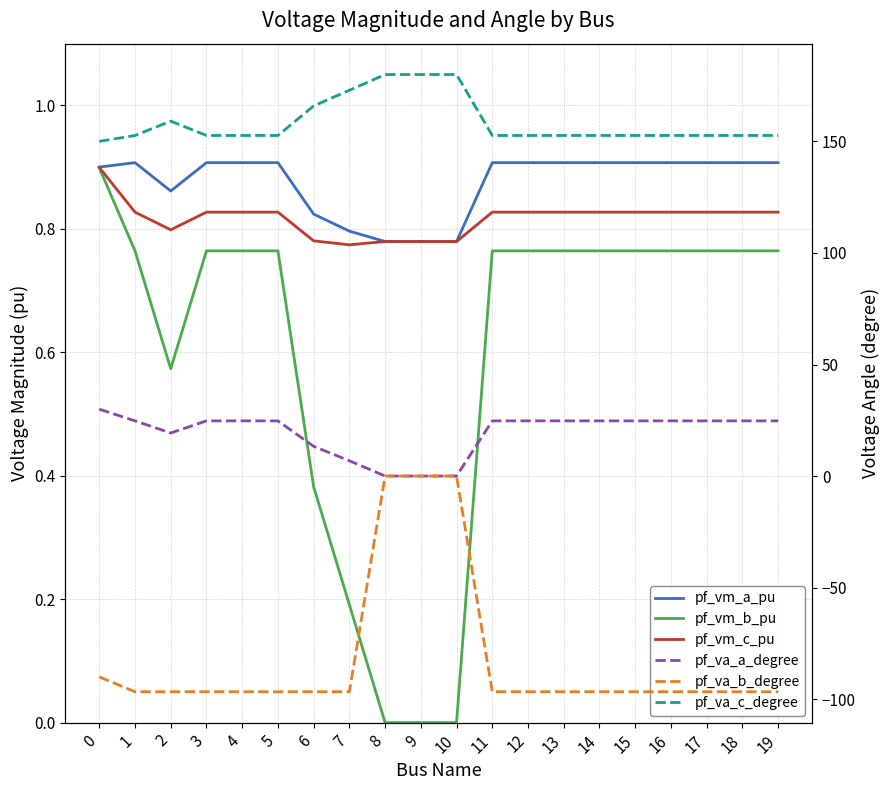

What is the greatest value displayed?

180.0